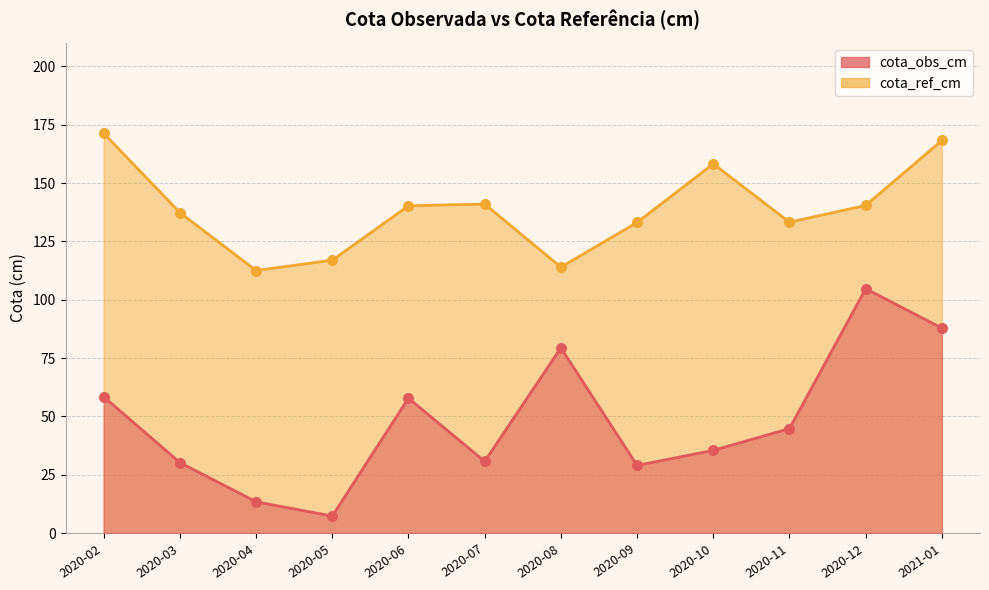

Which series reaches the maximum Y coordinate?

cota_ref_cm